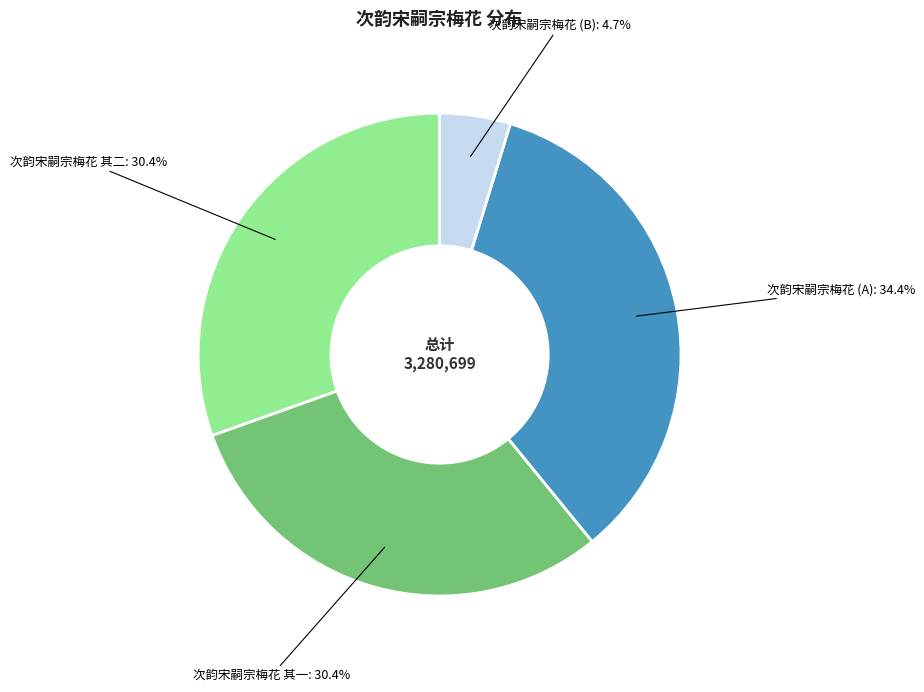

Is there a majority slice in this chart?

No